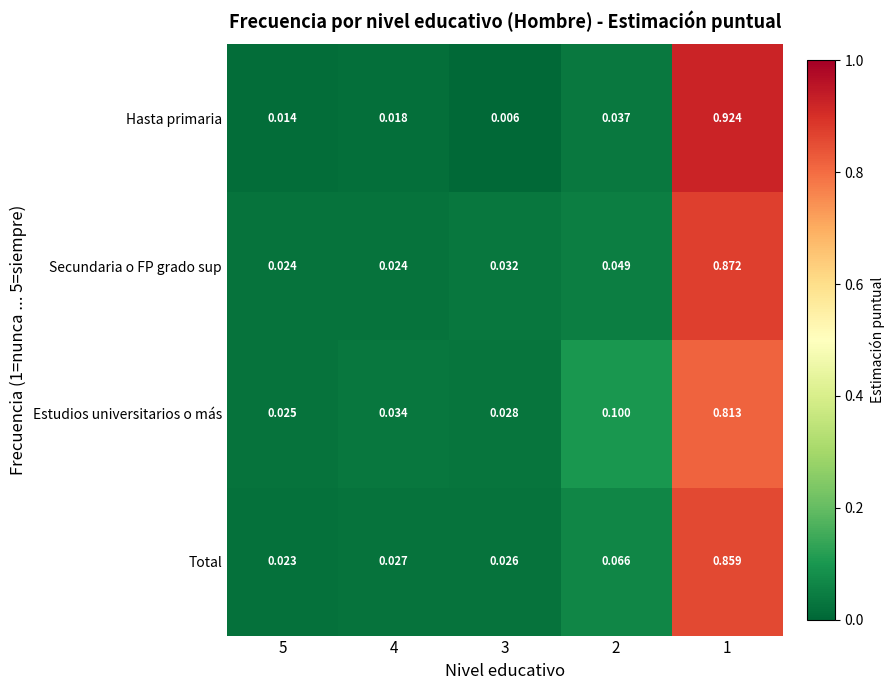

How many categories are shown in the chart?

5